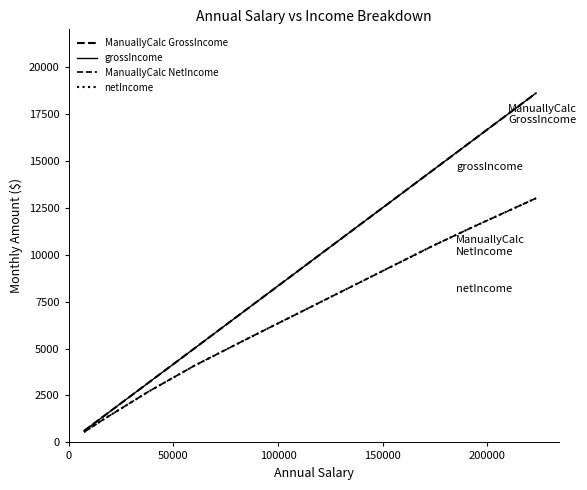

True or false: grossIncome and ManuallyCalc NetIncome cross at least once.

False